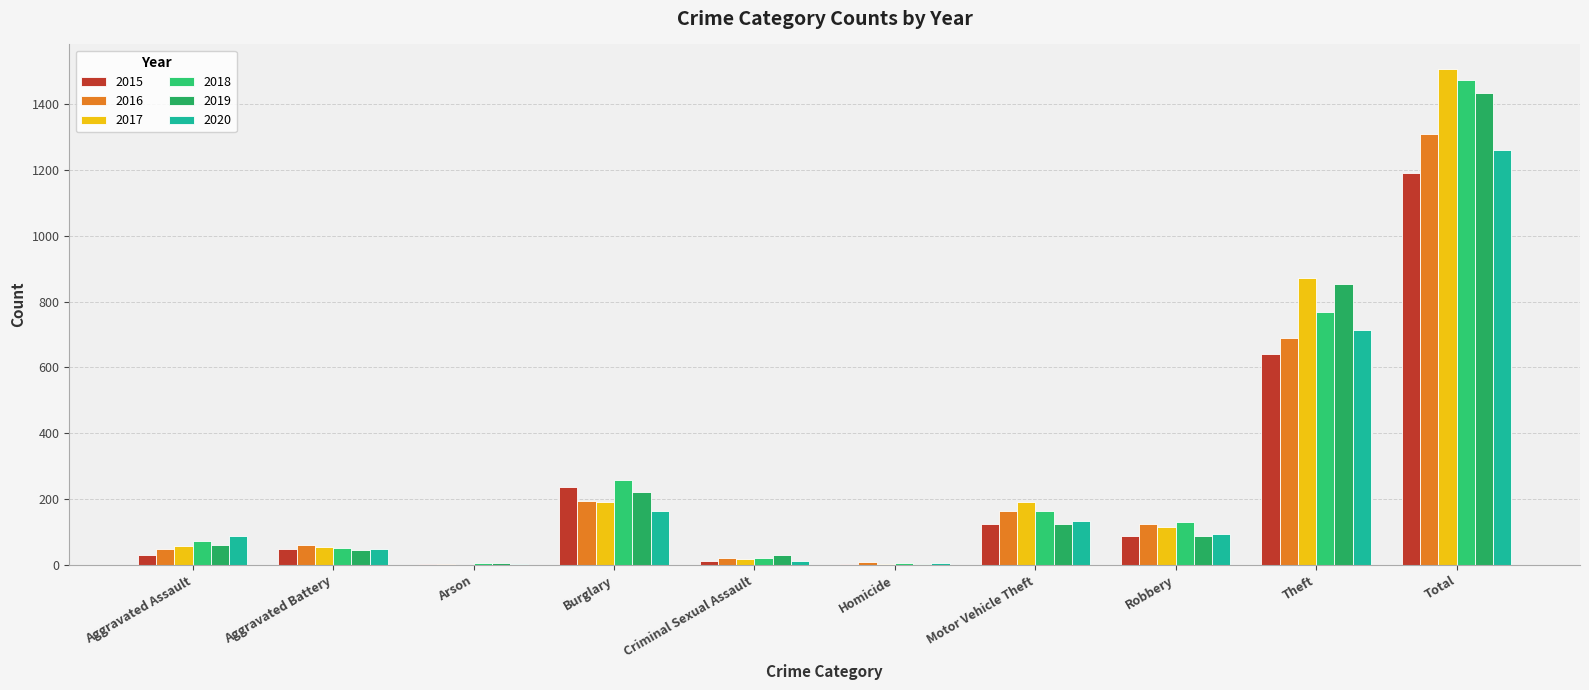

At how many categories does at least one series exceed 916?

1